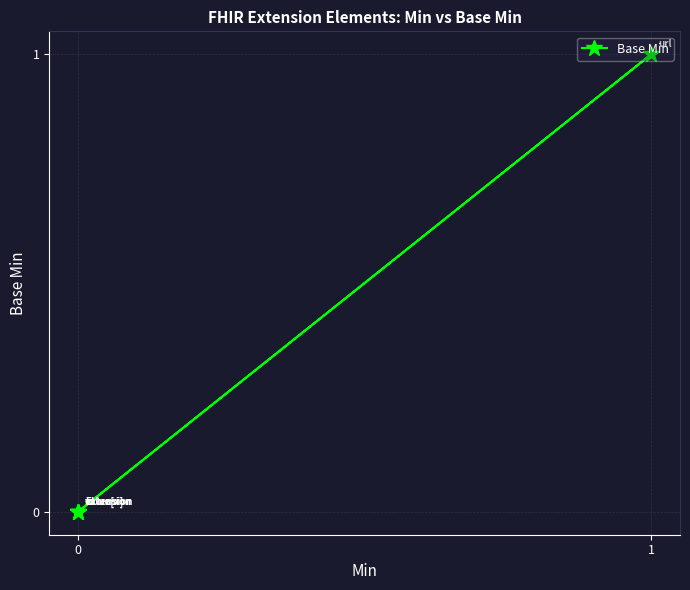

Count the number of values greater than 0.

1